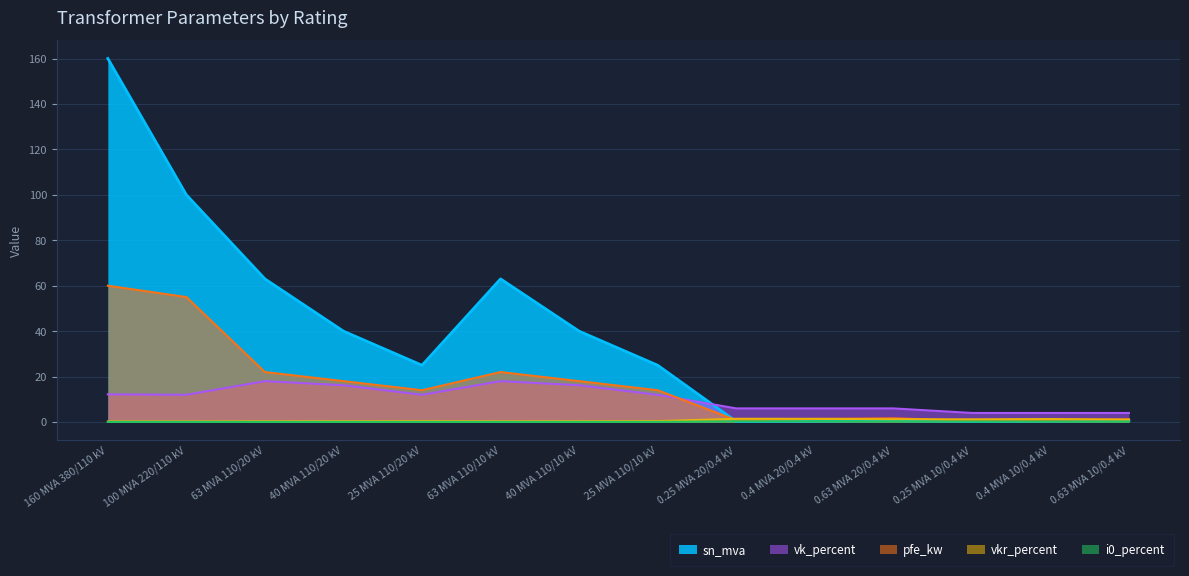

At how many categories does at least one series exceed 106?

1